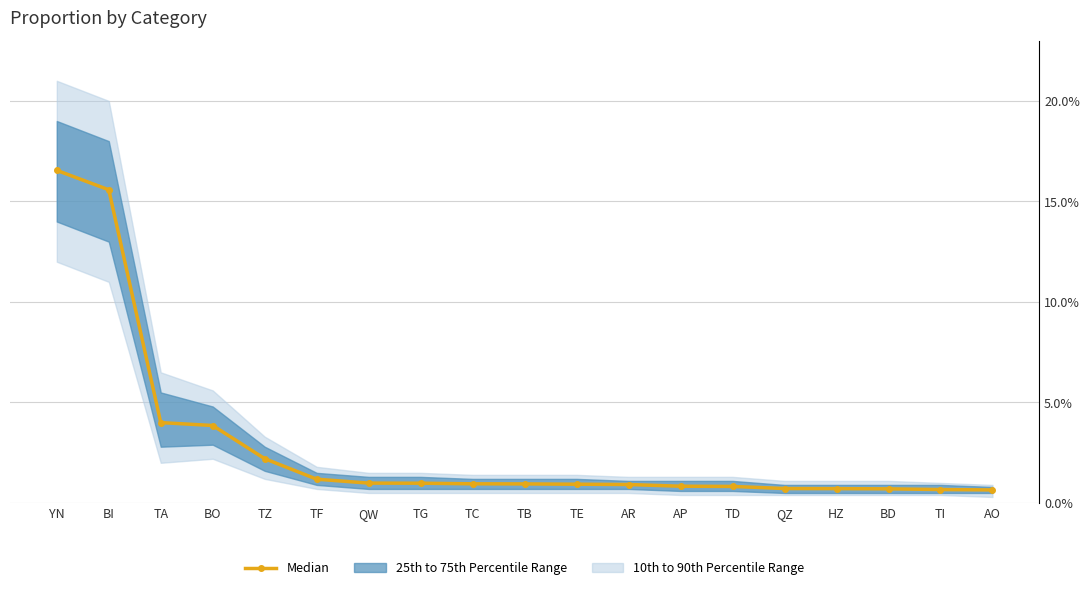

What is the sum of all values?

0.5